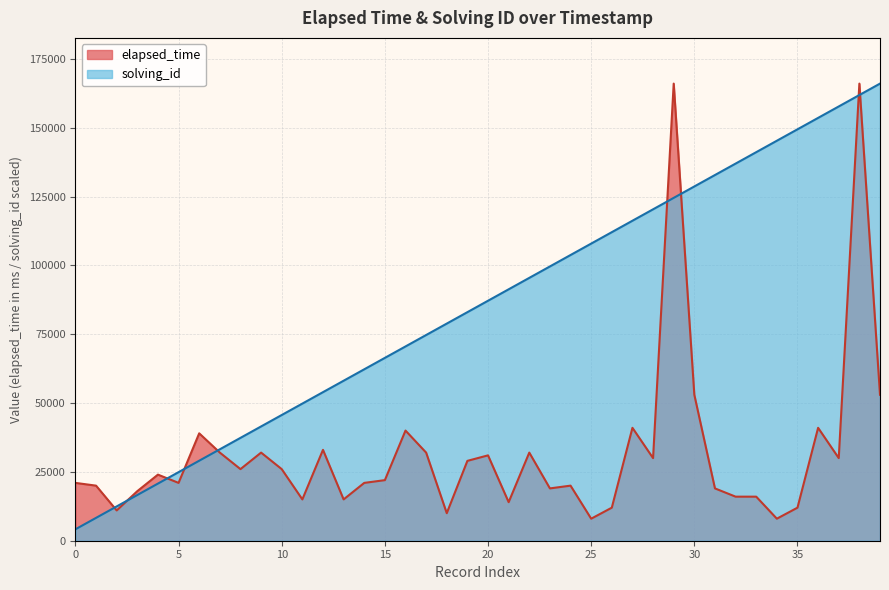

What are all the series names shown in the legend?

elapsed_time, solving_id